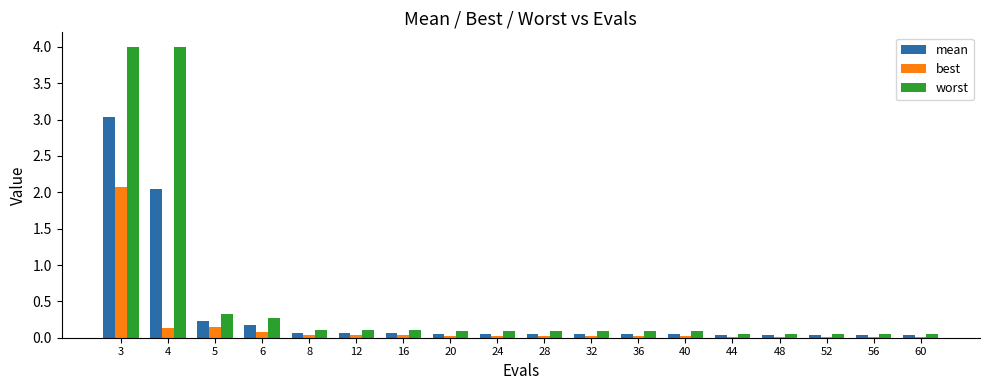

The best series shows 0.0 at 44. True or false?

True